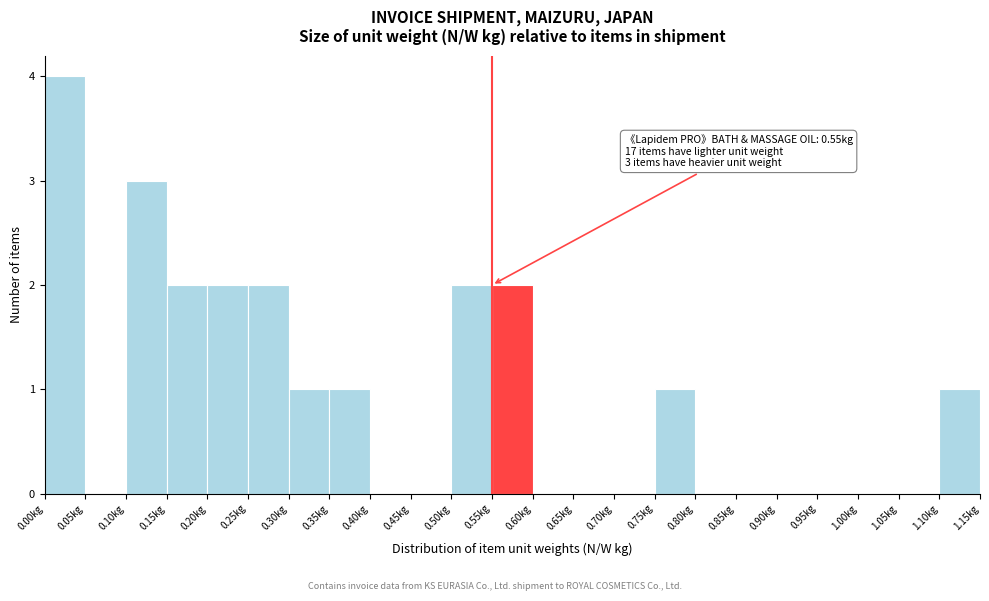

Over which range of the x-axis is the bar tallest?

0.00 to 0.05